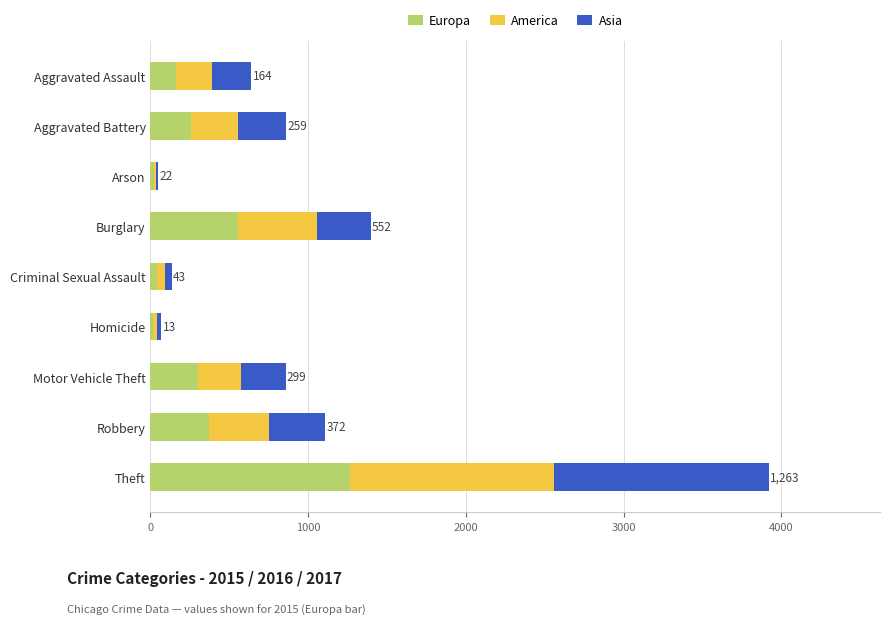

Where is Europa nearest to the value 638?

Burglary